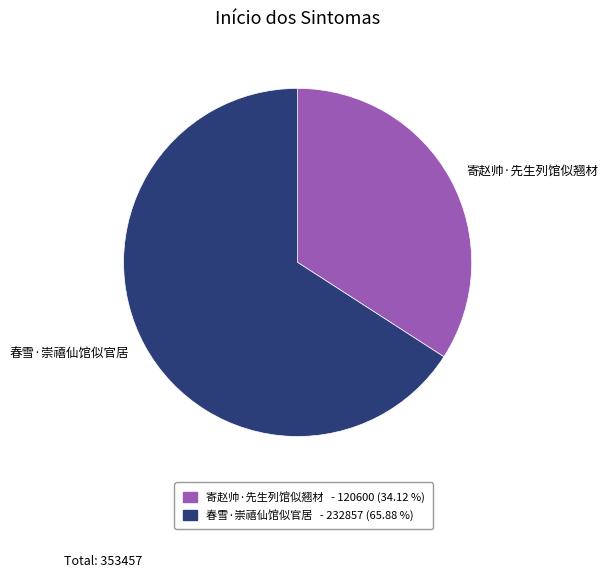

Which slice is the smallest?

寄赵帅·先生列馆似翘材